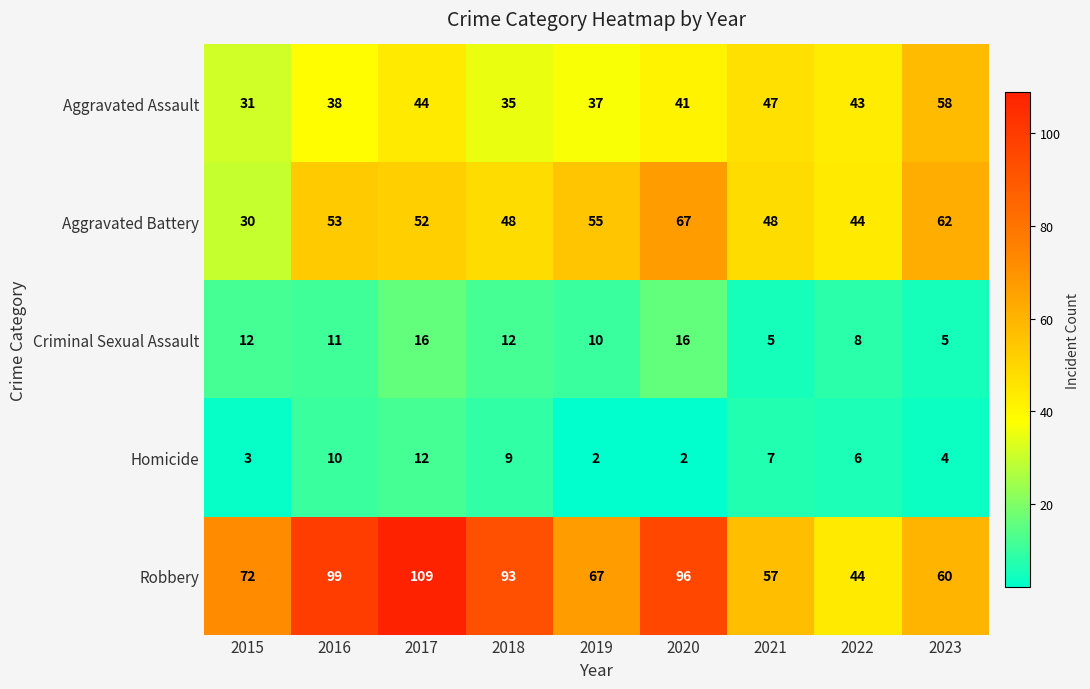

What is the minimum value for Robbery?

44